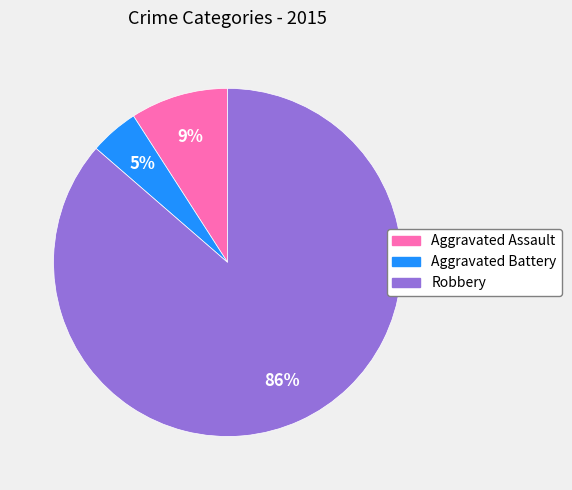

Count the number of slices in the pie.

3